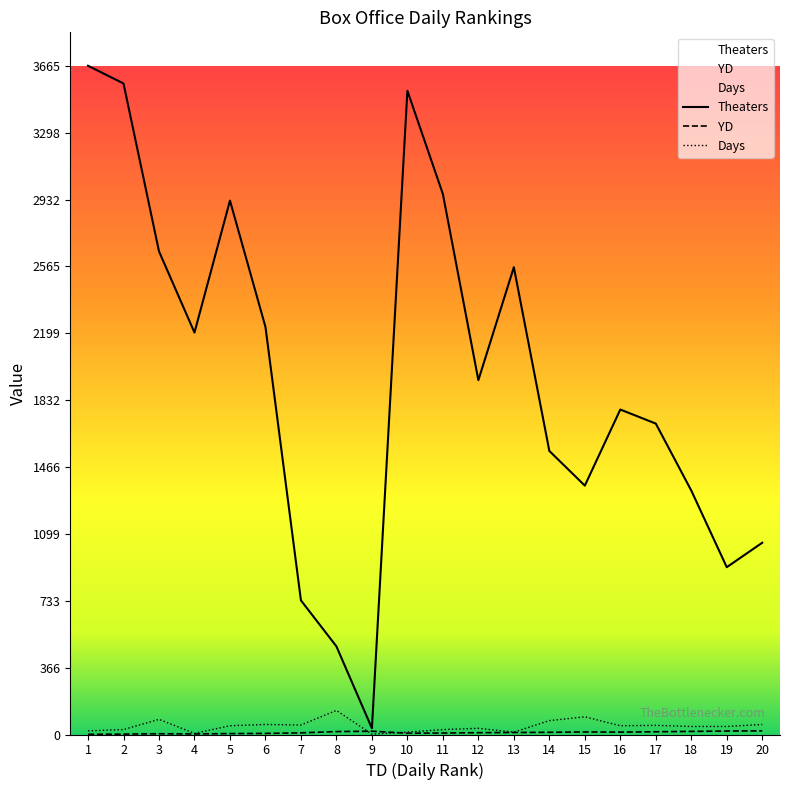

What is the difference between the Theaters values at 17 and 20?

653